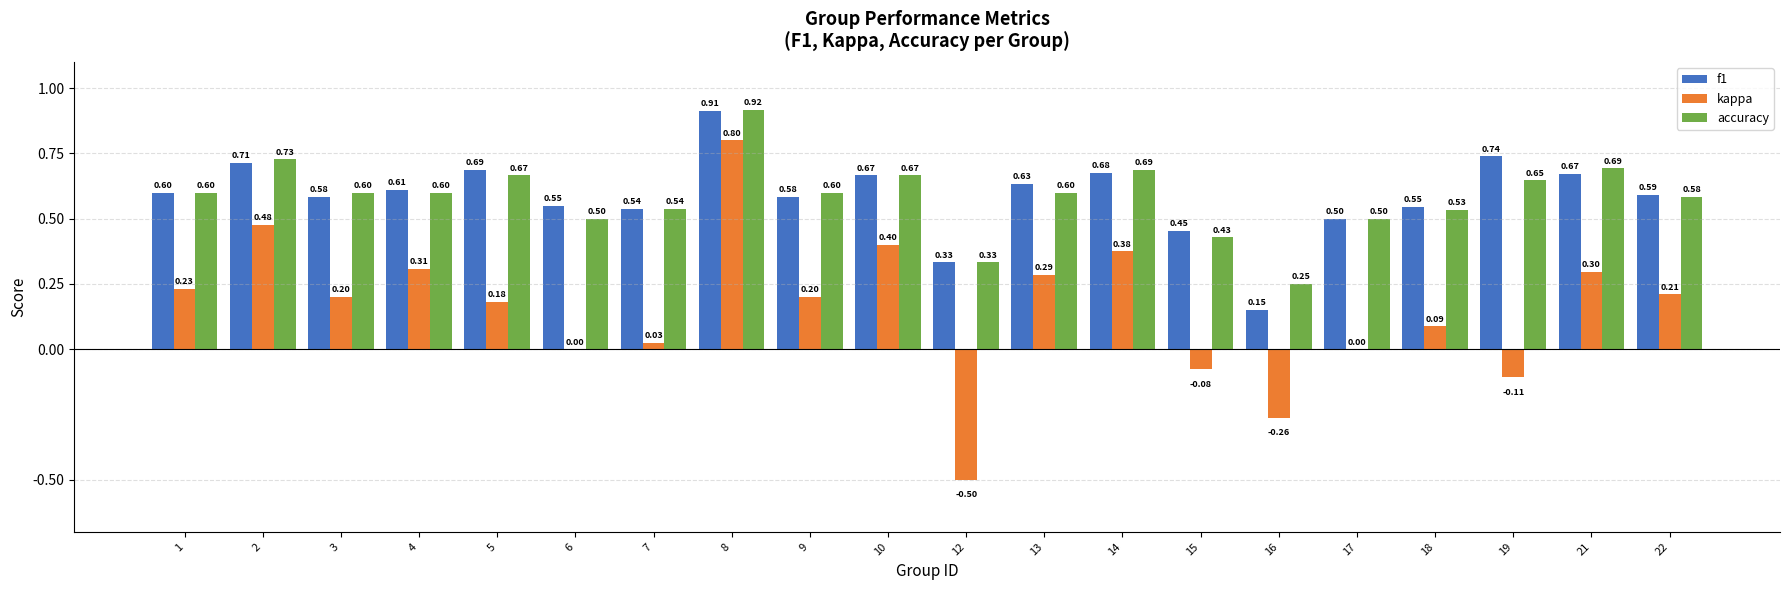

Which series has the largest total across all categories?

f1